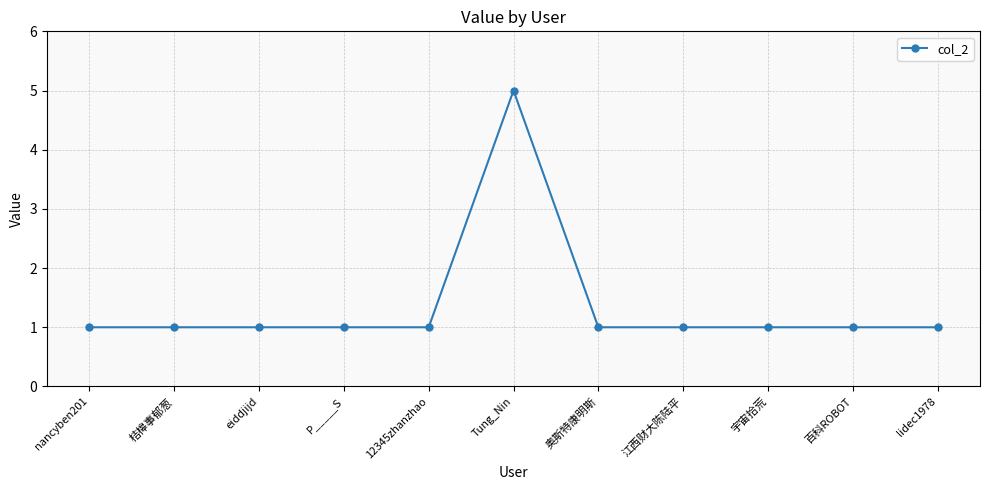

True or false: there are more than 0 points higher than both neighbors.

True